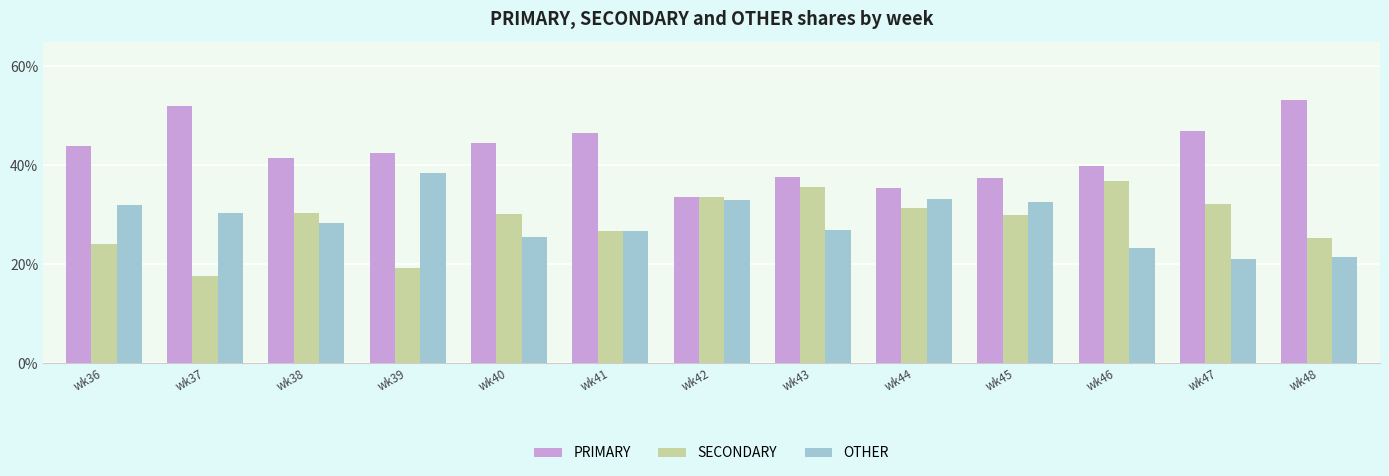

At which category does the chart reach its minimum across all series?

wk37